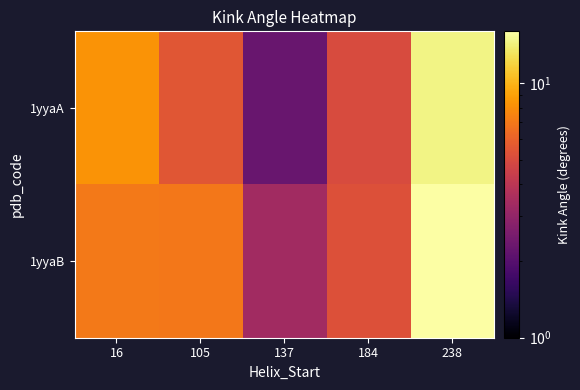

What is the difference between the highest and lowest values at 238?

1.3